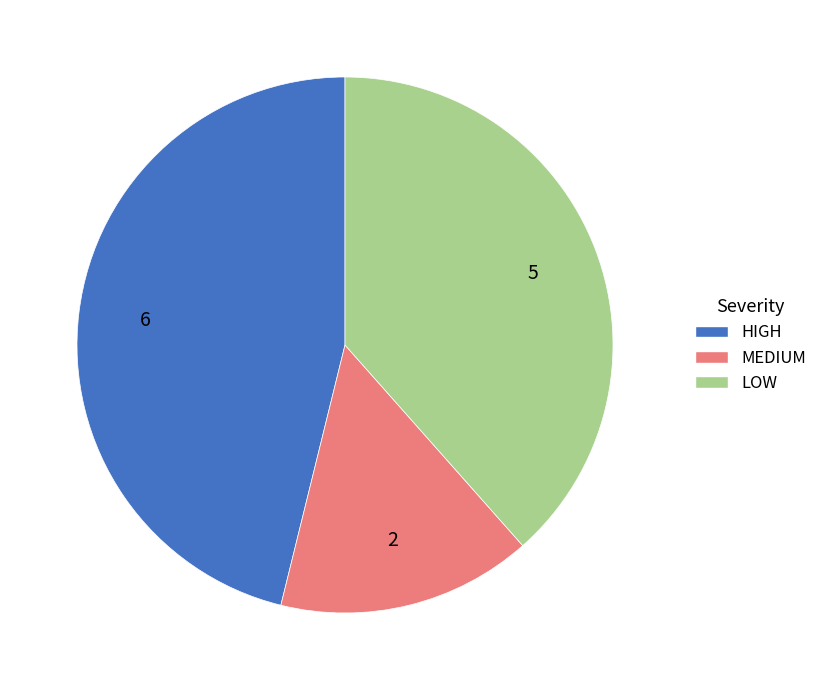

Rank the categories by value from lowest to highest.

MEDIUM, LOW, HIGH